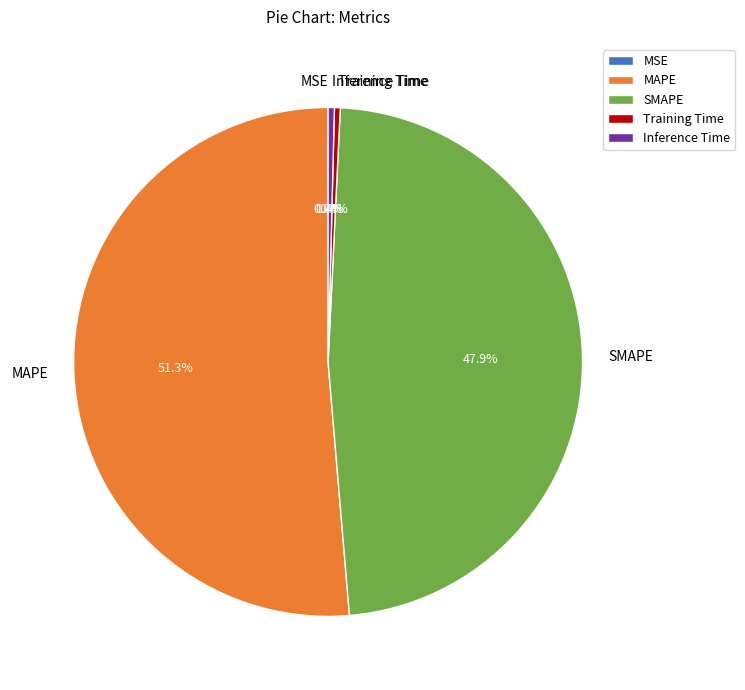

Which has a higher value, MAPE or Training Time?

MAPE